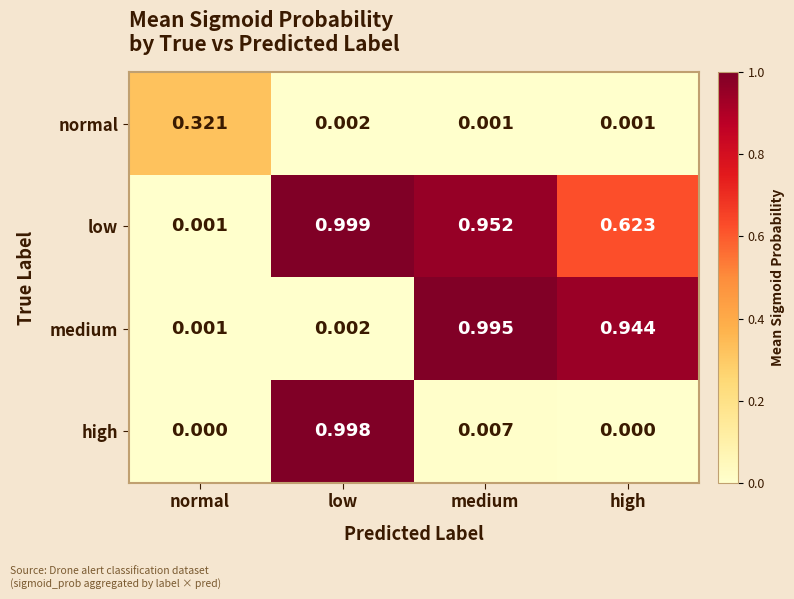

List the series in order of their peak value, highest first.

low, high, medium, normal